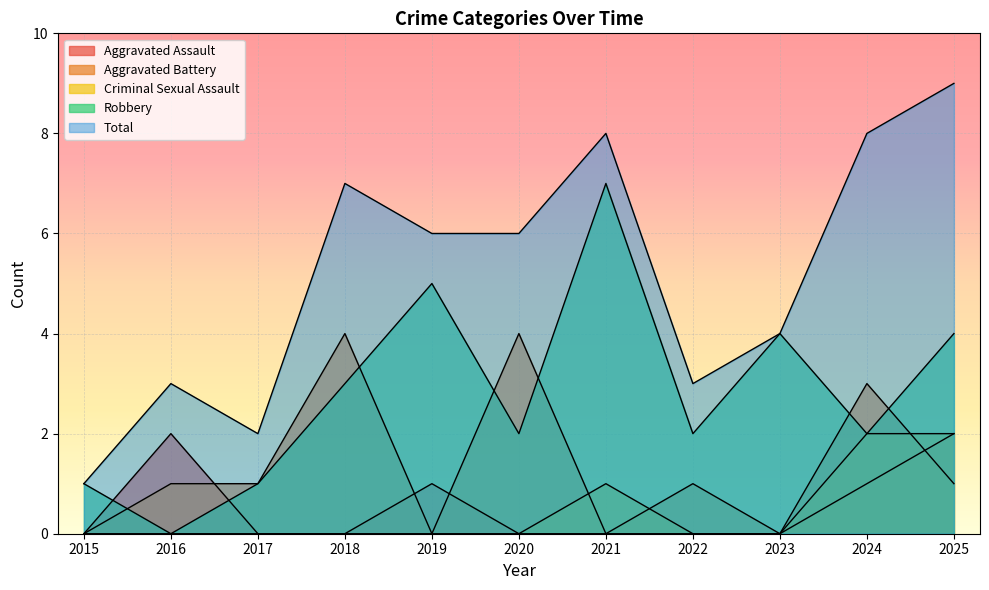

Which series has the largest total across all categories?

Total